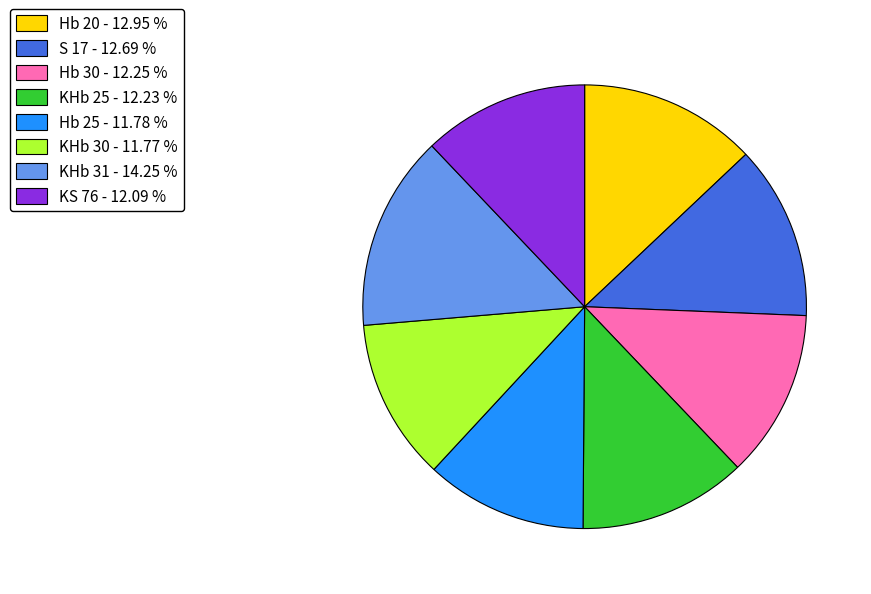

Is the sum of KHb 30 - 11.77 % and KHb 25 - 12.23 % greater than half?

No